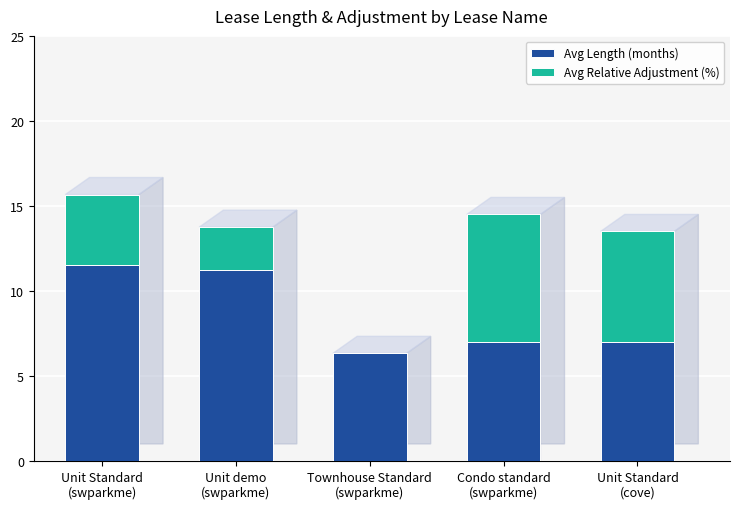

What is the sum of all Avg Length (months) values?

43.1